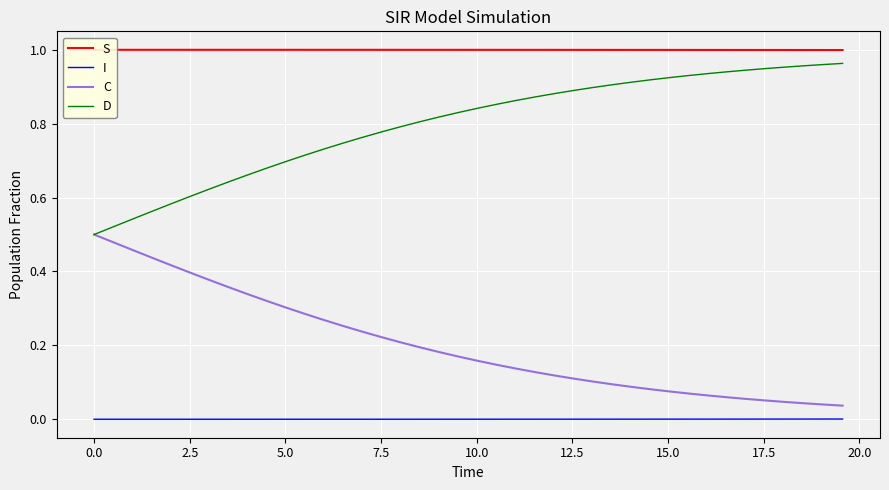

Reading left to right, transcribe all the data shown in this chart.

S: 1.0	1.0	1.0	1.0	1.0	1.0	1.0	1.0	1.0	1.0	1.0	1.0	1.0	1.0	1.0	1.0	1.0	1.0	1.0	1.0	1.0	1.0	1.0	1.0	1.0	1.0	1.0	1.0	1.0	1.0	1.0	1.0	1.0	1.0	1.0	1.0	1.0	1.0	1.0	1.0
I: 0.0	0.0	0.0	0.0	0.0	0.0	0.0	0.0	0.0	0.0	0.0	0.0	0.0	0.0	0.0	0.0	0.0	0.0	0.0	0.0	0.0	0.0	0.0	0.0	0.0	0.0	0.0	0.0	0.0	0.0	0.0	0.0	0.0	0.0	0.0	0.0	0.0	0.0	0.0	0.0
C: 0.5	0.5	0.5	0.4	0.4	0.4	0.4	0.4	0.3	0.3	0.3	0.3	0.3	0.3	0.2	0.2	0.2	0.2	0.2	0.2	0.2	0.1	0.1	0.1	0.1	0.1	0.1	0.1	0.1	0.1	0.1	0.1	0.1	0.1	0.1	0.1	0.0	0.0	0.0	0.0
D: 0.5	0.5	0.5	0.6	0.6	0.6	0.6	0.6	0.7	0.7	0.7	0.7	0.7	0.7	0.8	0.8	0.8	0.8	0.8	0.8	0.8	0.9	0.9	0.9	0.9	0.9	0.9	0.9	0.9	0.9	0.9	0.9	0.9	0.9	0.9	0.9	1.0	1.0	1.0	1.0